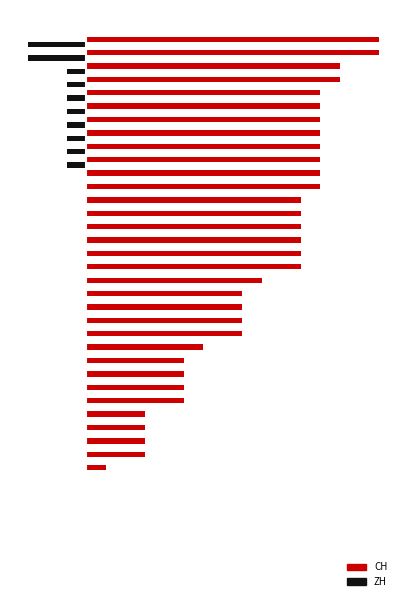

Which series has the largest total across all categories?

CH